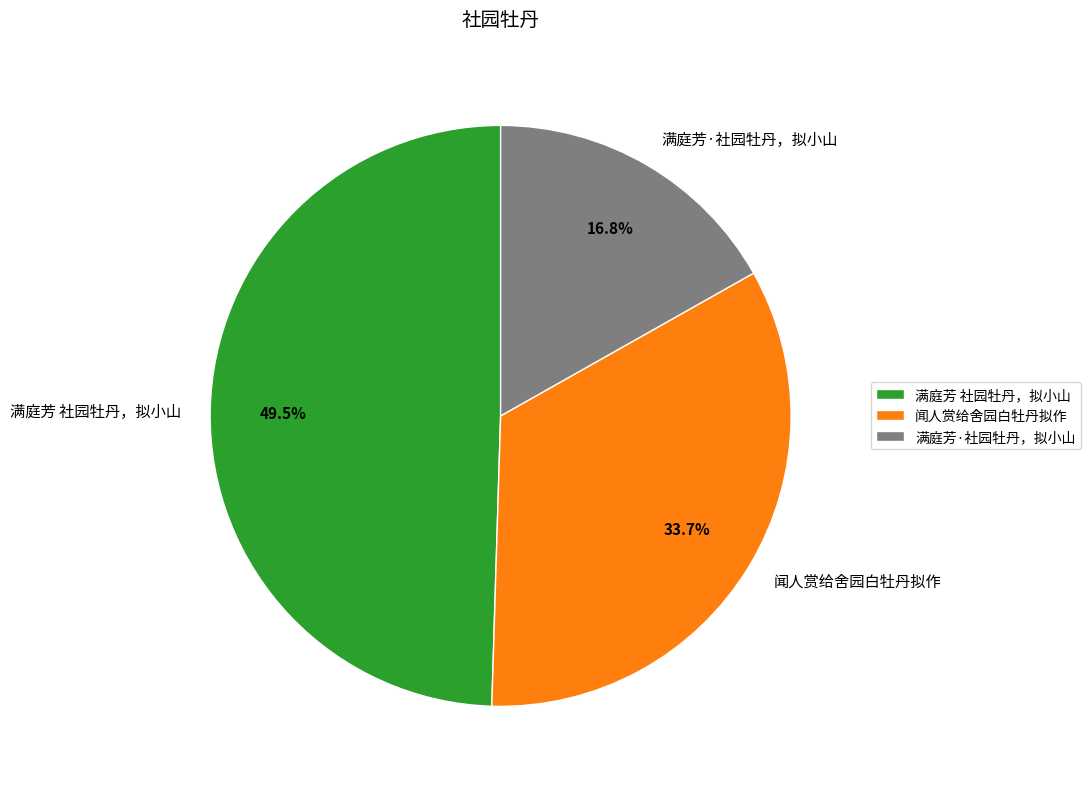

Which slice is the smallest?

满庭芳·社园牡丹，拟小山